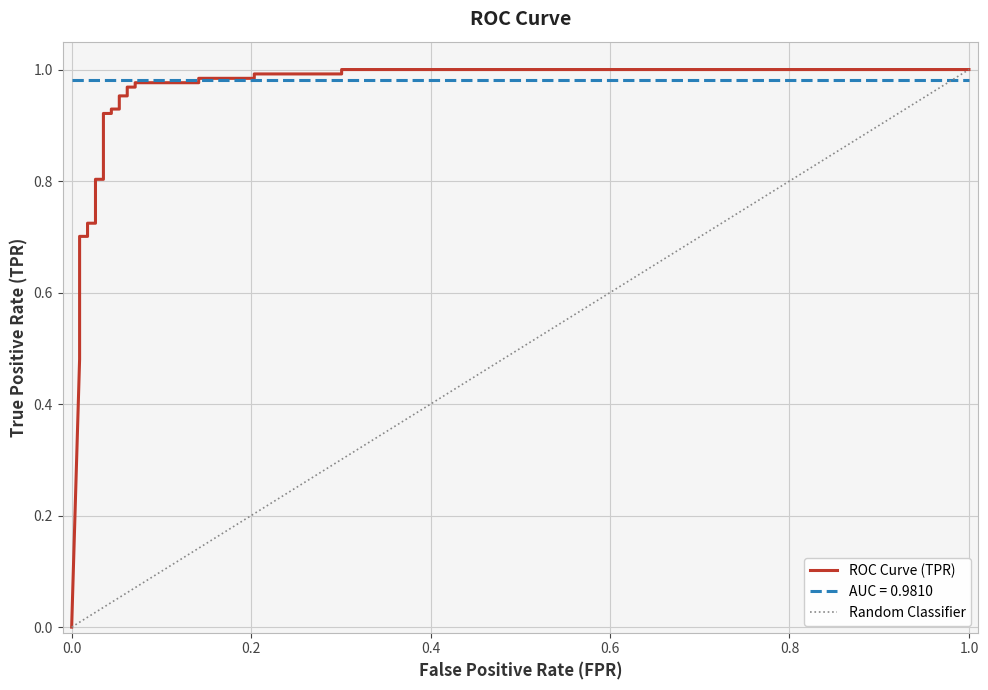

What is the difference between the maximum and minimum values?

1.0